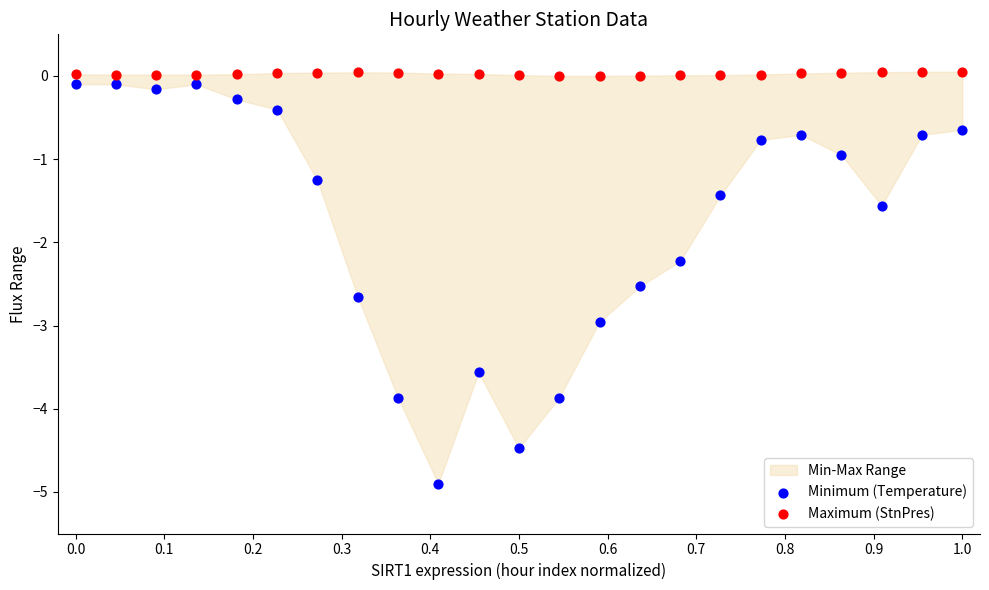

Which series has the widest spread of Y values?

Minimum (Temperature)